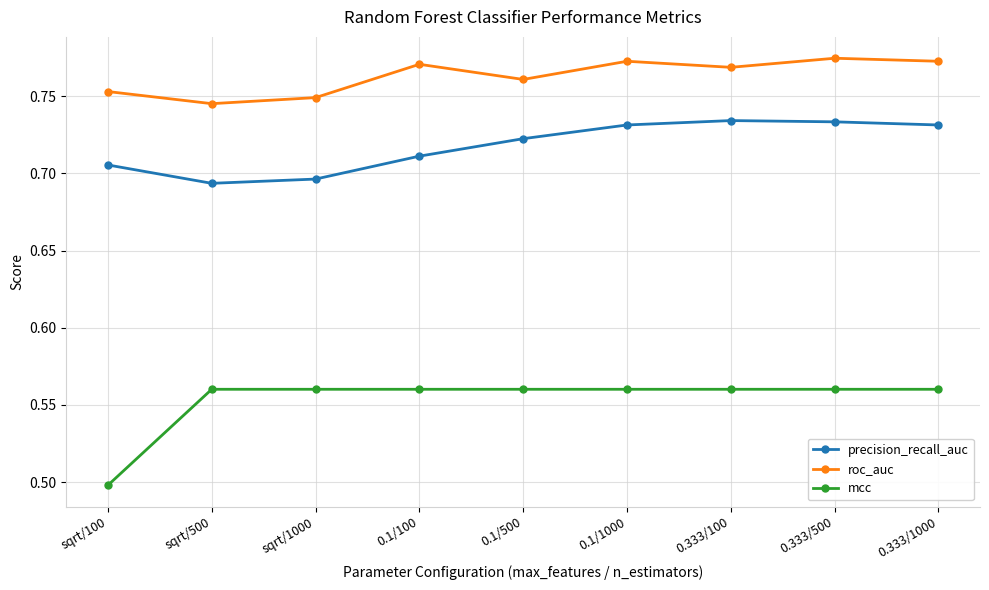

In precision_recall_auc, how many points are lower than both neighbors (excluding endpoints)?

1